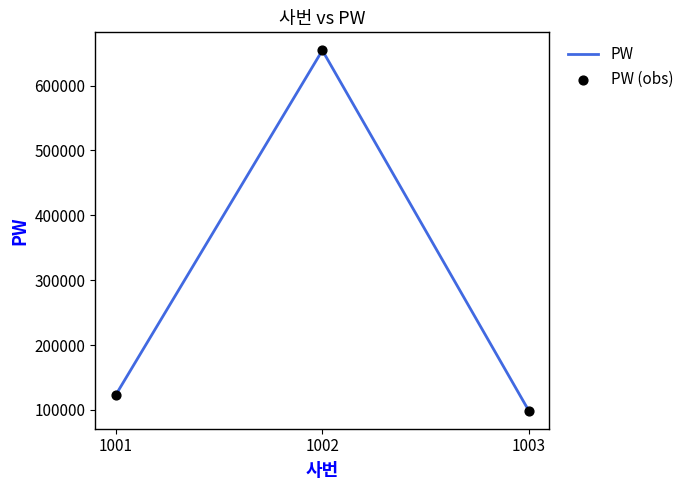

Which has a higher value, 1001 or 1002?

1002